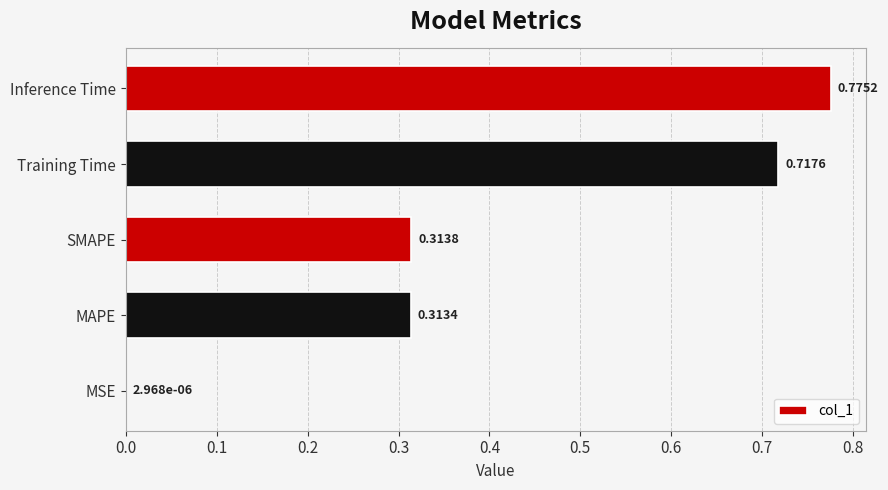

What is the sum of all values?

2.1